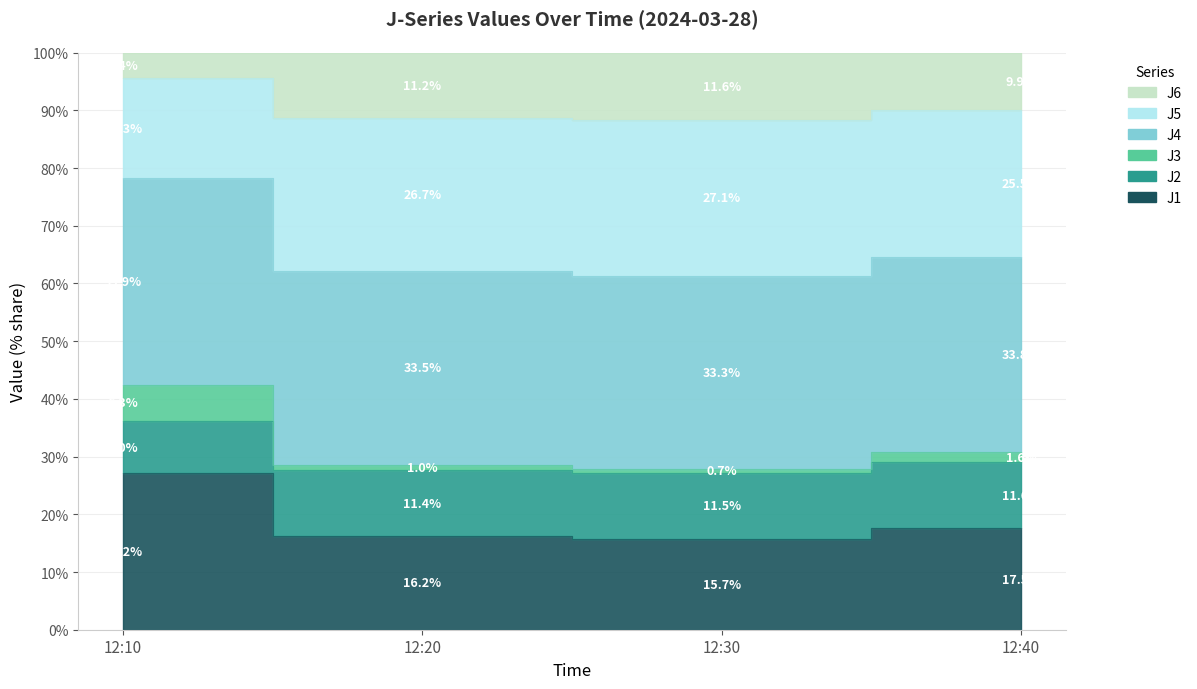

Which series has the largest total across all categories?

J4